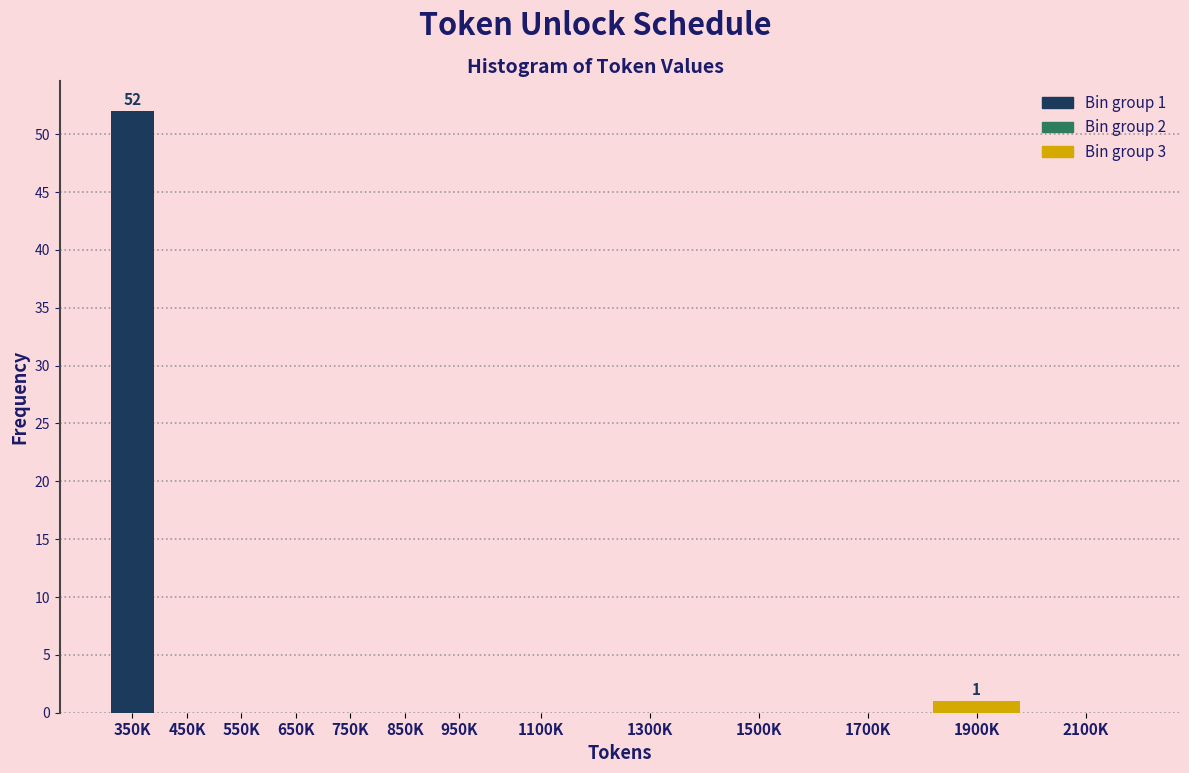

Reading left to right, extract all data points from this chart.

350K=52	450K=0	550K=0	650K=0	750K=0	850K=0	950K=0	1100K=0	1300K=0	1500K=0	1700K=0	1900K=1	2100K=0